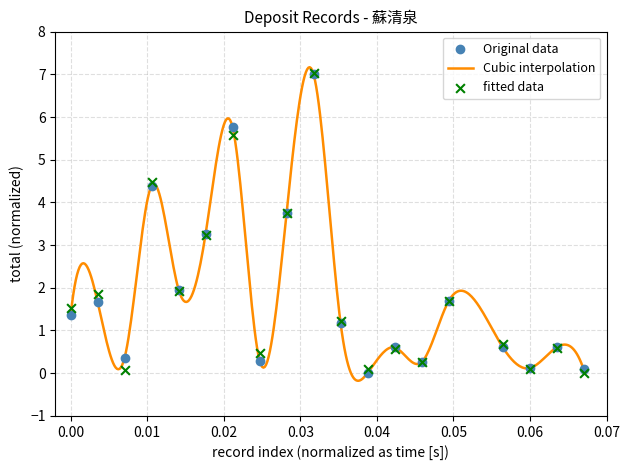

True or false: Original data has more than 0 interior local peaks.

True